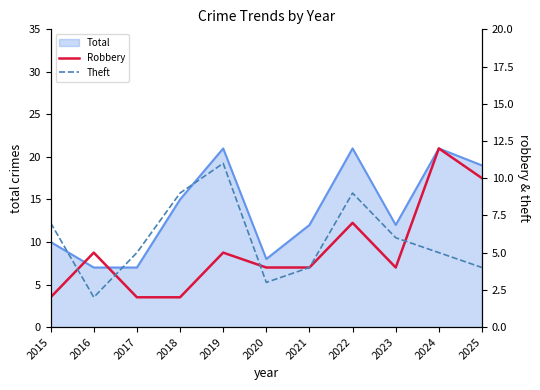

Is it true that Total equals 21 at 2024?

True